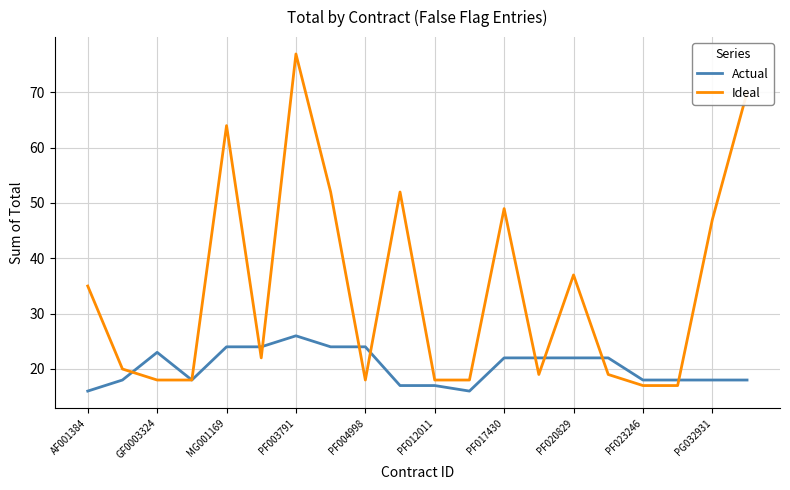

What is the minimum value shown in the chart?

16.0